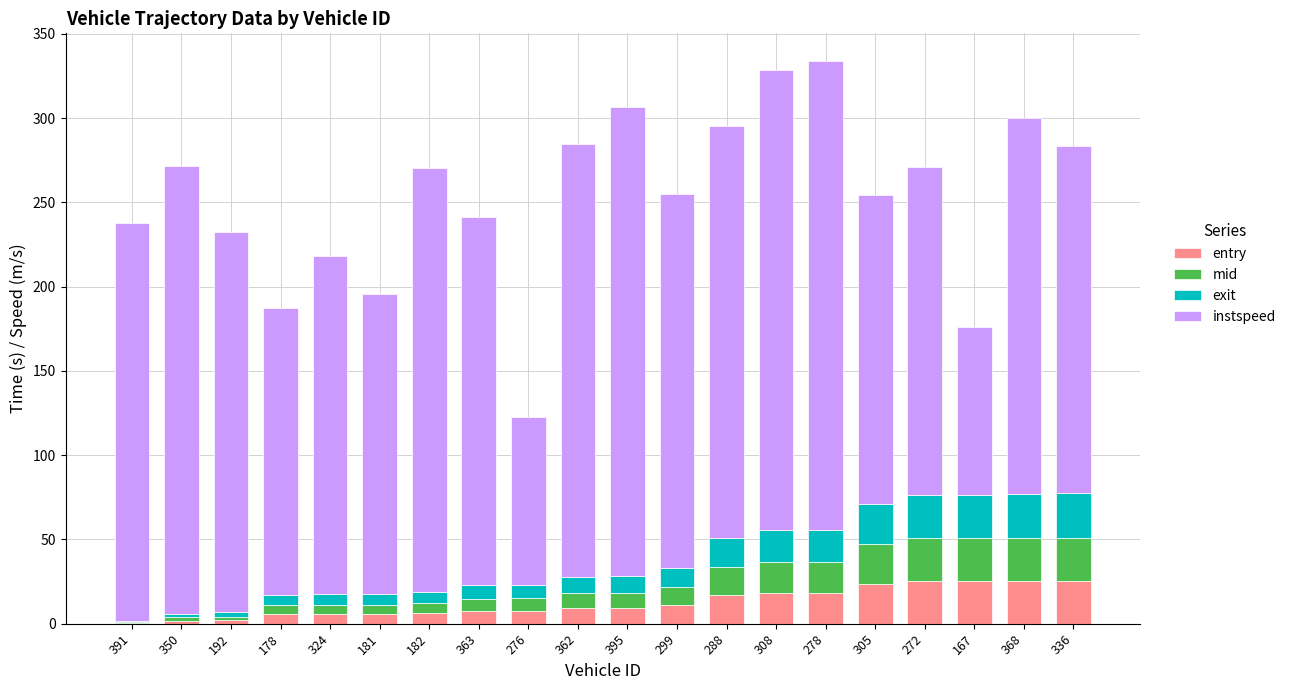

What is the maximum value for entry?

25.5